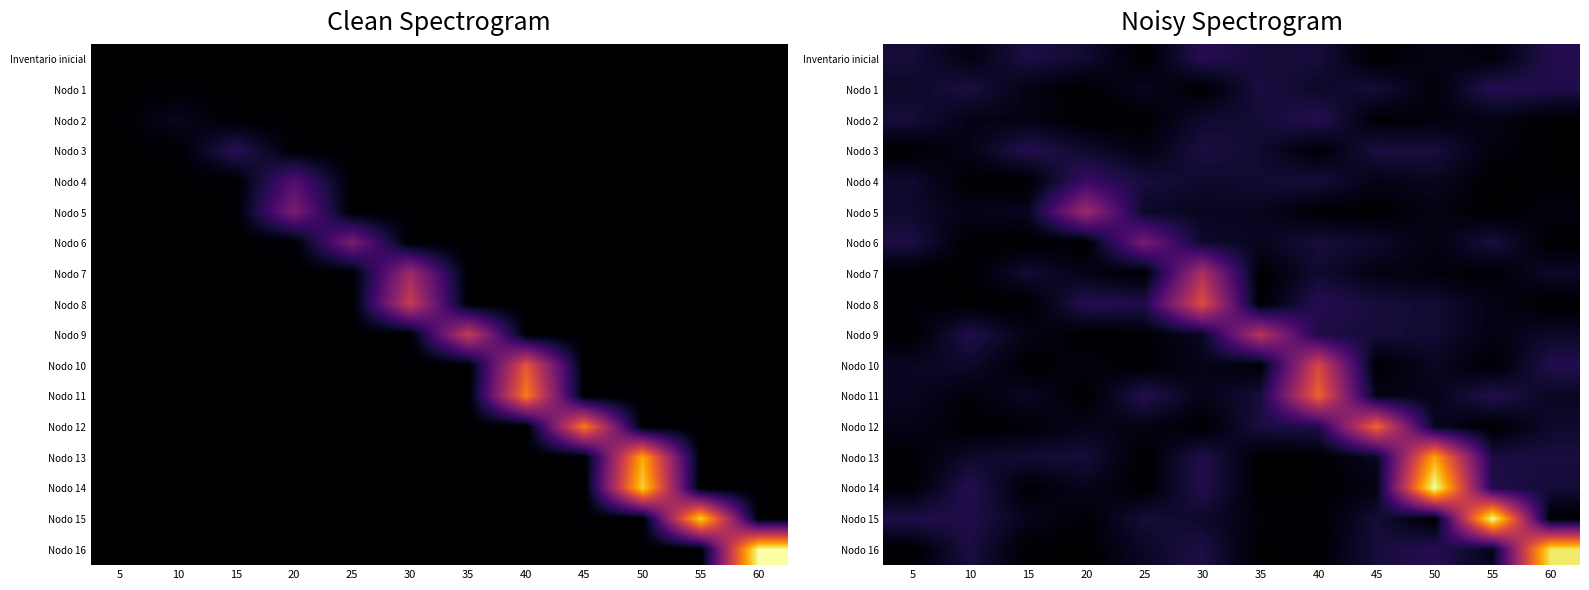

At how many categories does at least one series exceed 12?

9